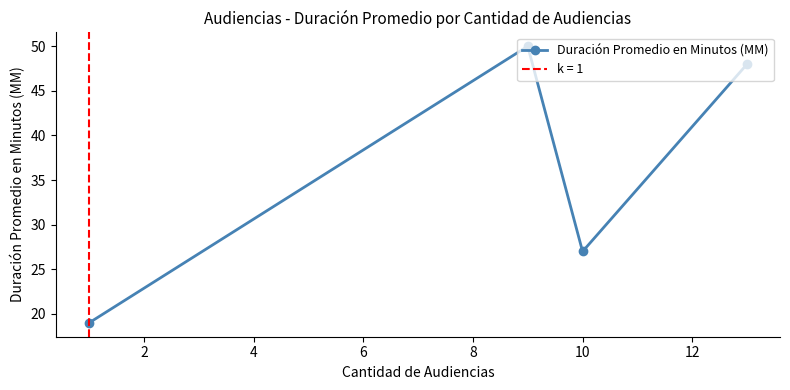

What is the lowest value of the Duración Promedio en Minutos (MM) series?

19